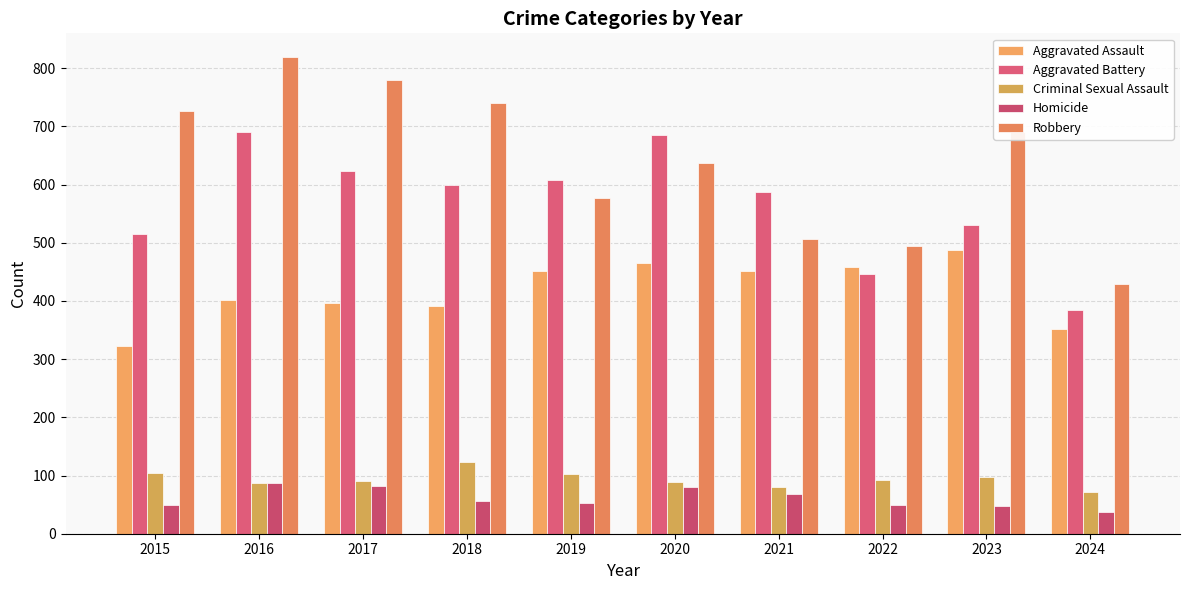

Reading left to right, what are all the values shown in this chart?

Aggravated Assault: 2015=323	2016=402	2017=396	2018=392	2019=452	2020=466	2021=452	2022=458	2023=488	2024=352
Aggravated Battery: 2015=515	2016=691	2017=623	2018=600	2019=608	2020=686	2021=587	2022=446	2023=530	2024=385
Criminal Sexual Assault: 2015=105	2016=87	2017=91	2018=123	2019=102	2020=89	2021=81	2022=93	2023=97	2024=72
Homicide: 2015=50	2016=87	2017=82	2018=56	2019=53	2020=81	2021=69	2022=49	2023=48	2024=37
Robbery: 2015=726	2016=819	2017=780	2018=741	2019=577	2020=637	2021=506	2022=495	2023=690	2024=430